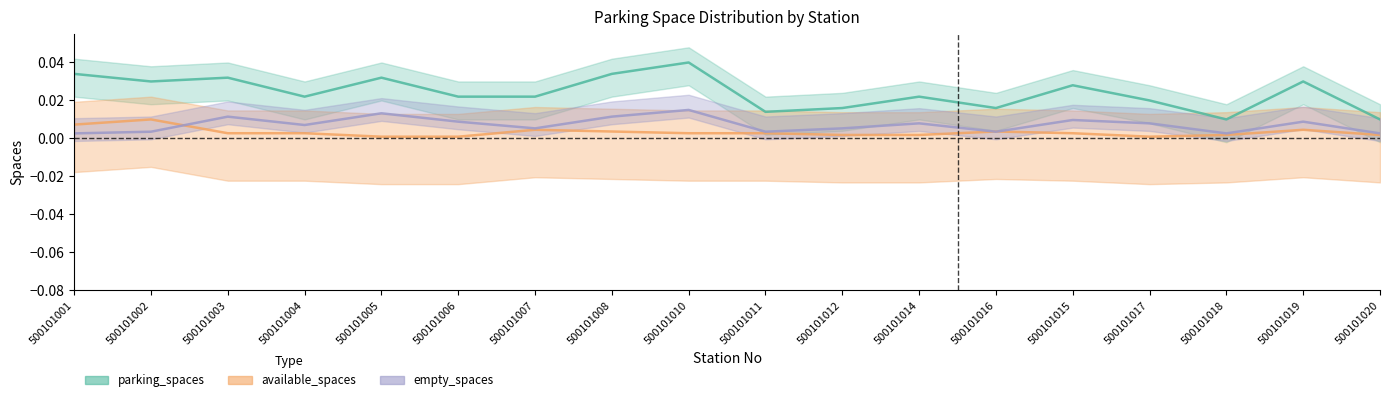

The parking_spaces series shows 0.0 at 500101016. True or false?

True